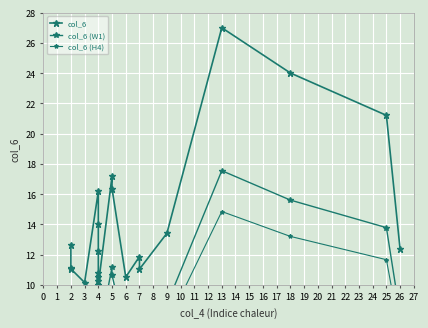

At how many categories does at least one series exceed 11?

15